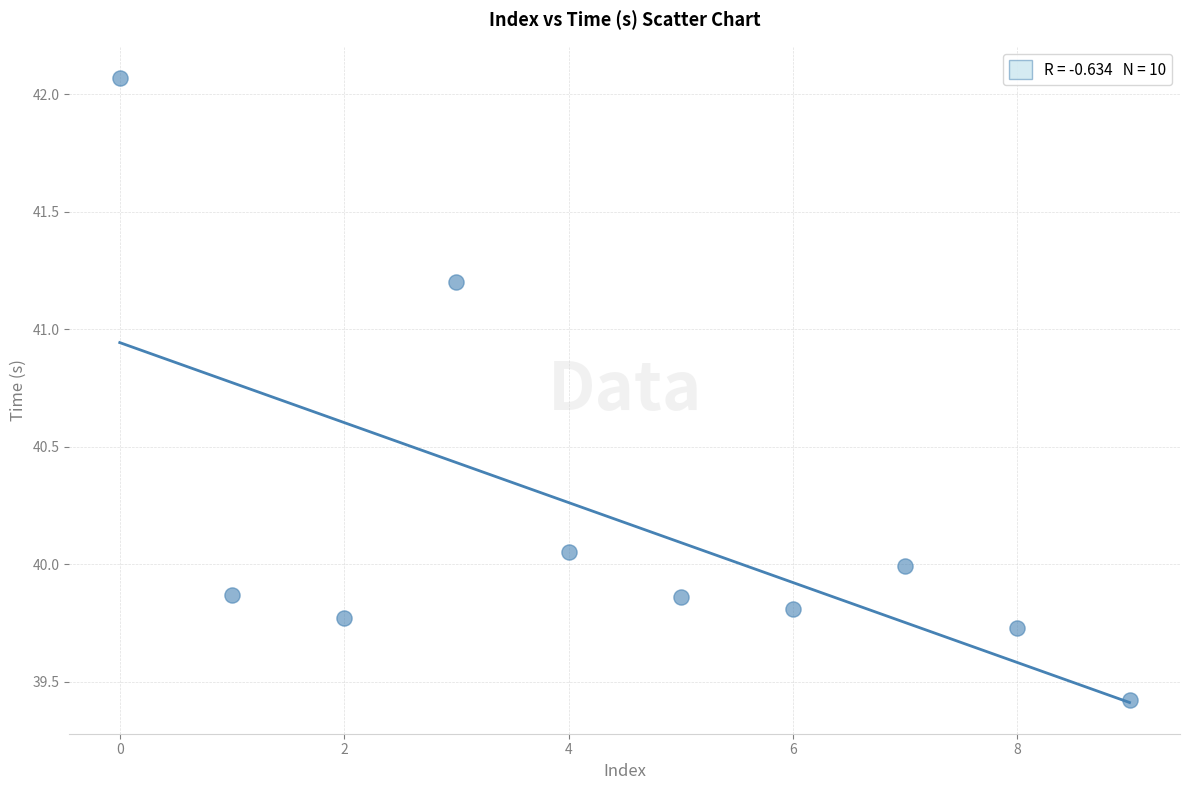

What is the average Y value?

40.2